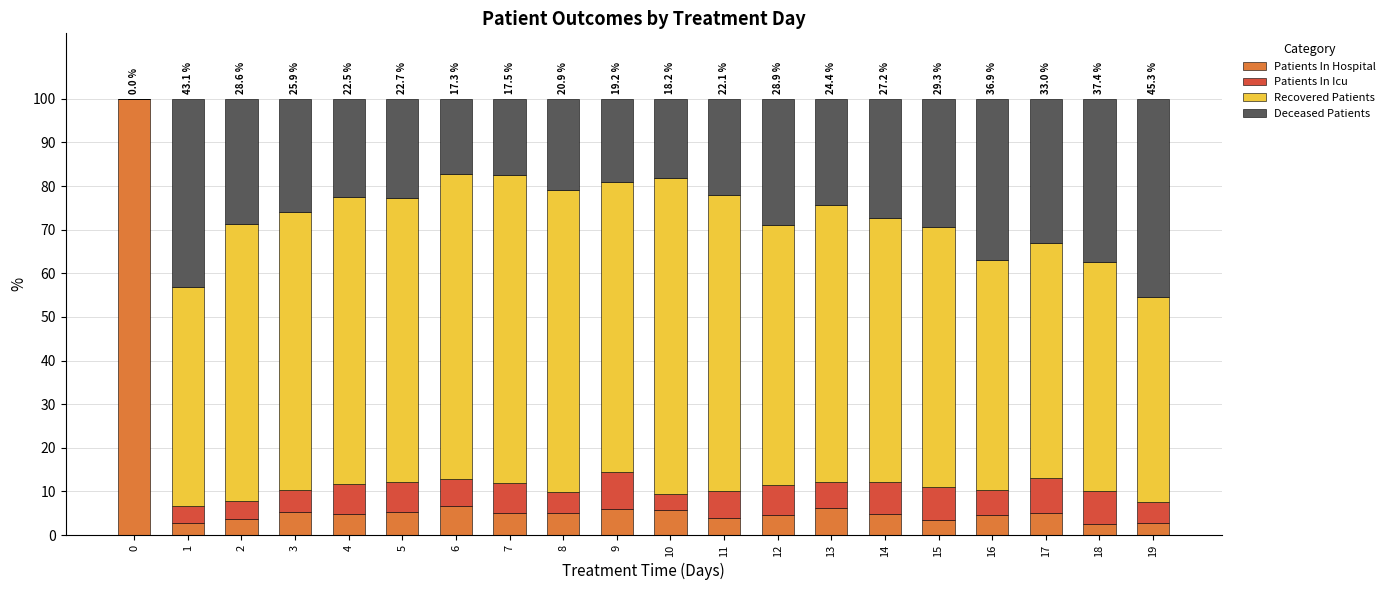

What is the total value across all series at 12?

100.0